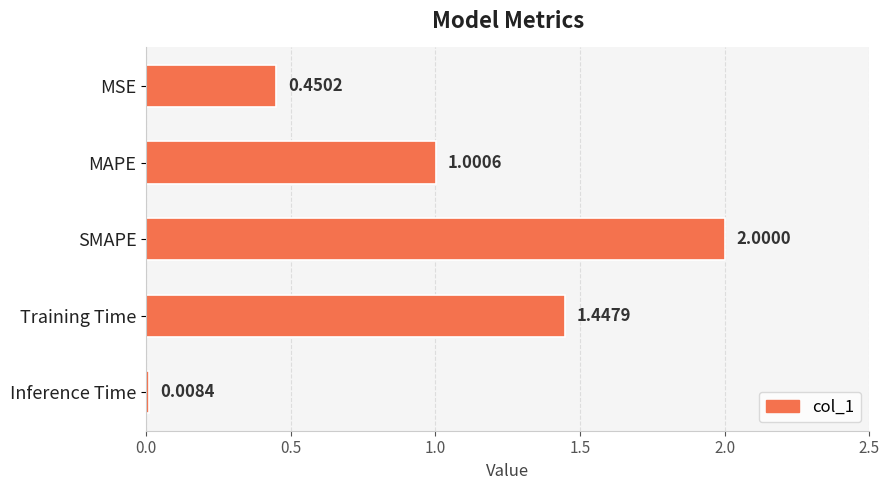

Rank the categories by value from lowest to highest.

Inference Time, MSE, MAPE, Training Time, SMAPE